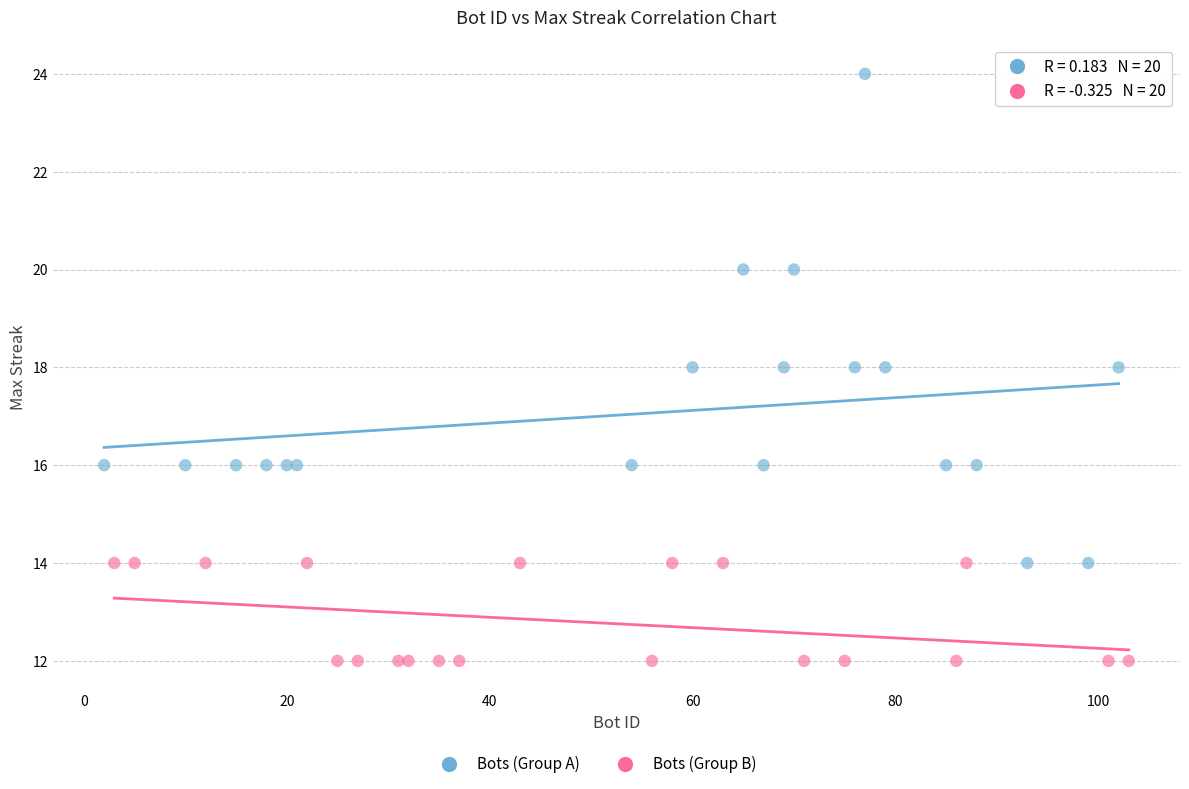

Which series contains the lowest Y value?

Bots (Group B)